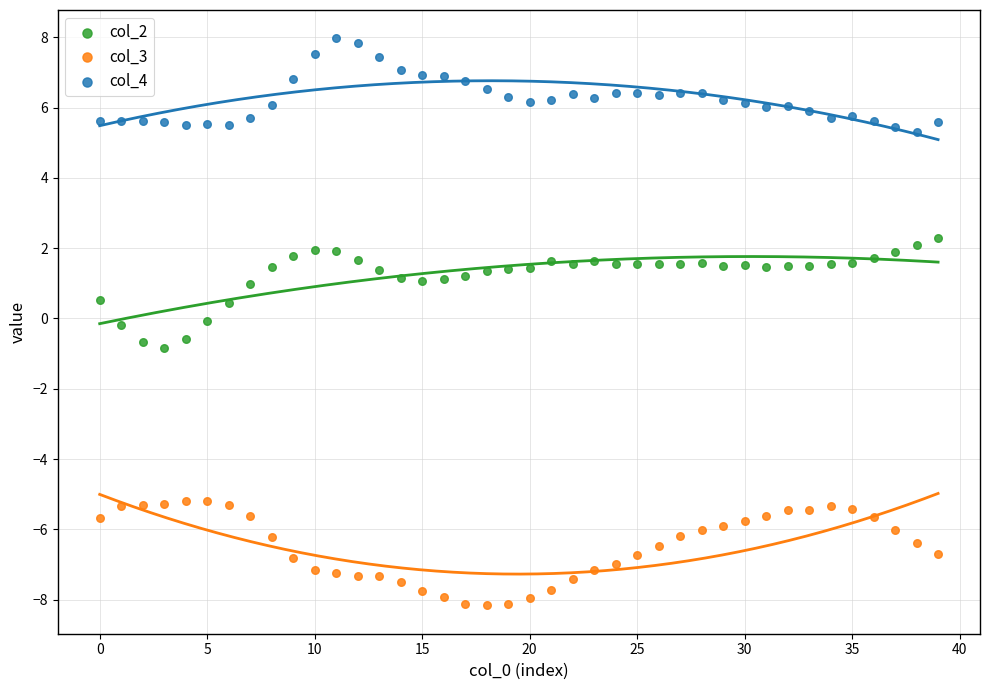

Which series has the widest spread of Y values?

col_2